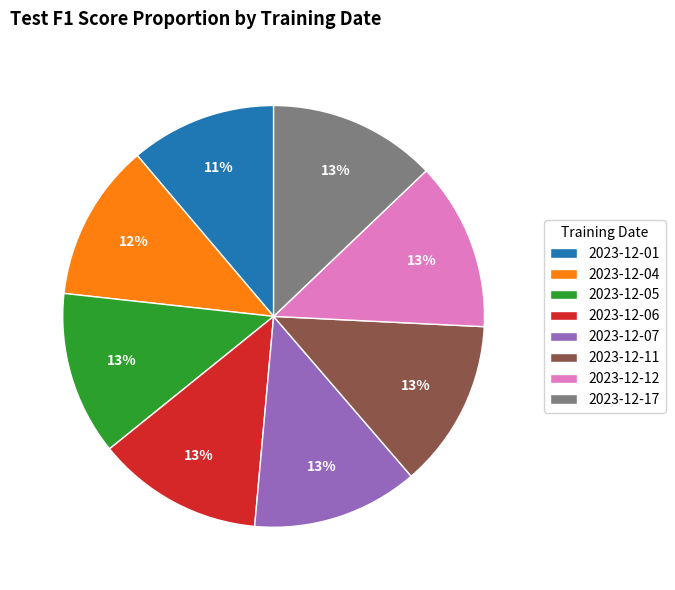

How many slices are in this pie chart?

8